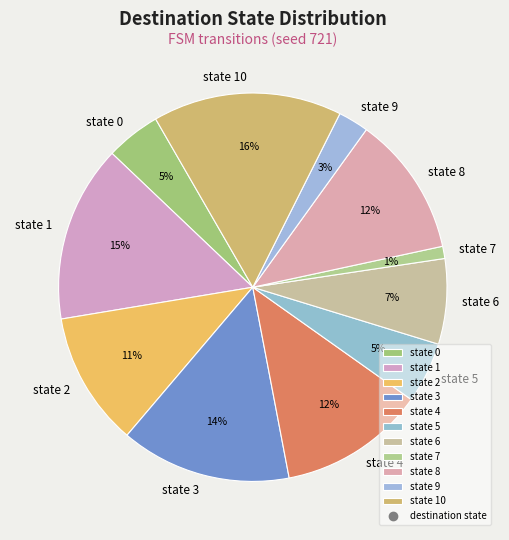

Is there any slice that represents more than half of the pie?

No